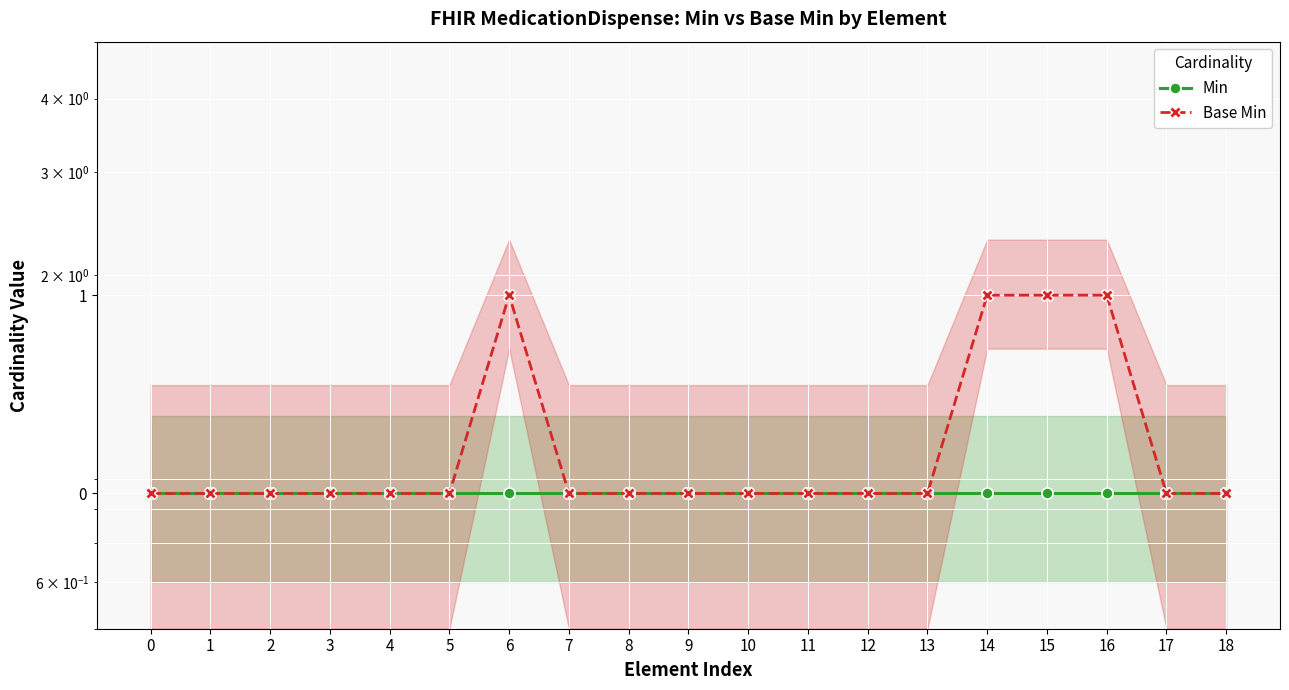

What is the value of the Min point at the 17th from the left?

0.8